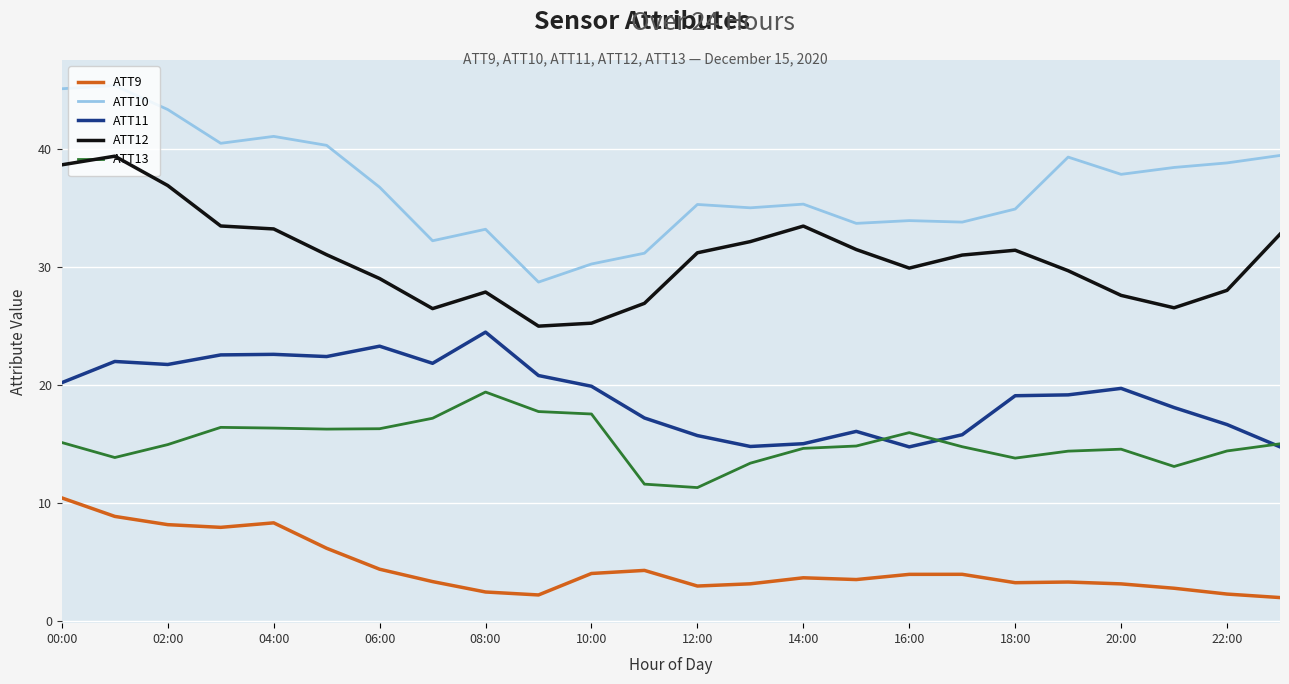

True or false: ATT10 and ATT11 intersect in this chart.

False